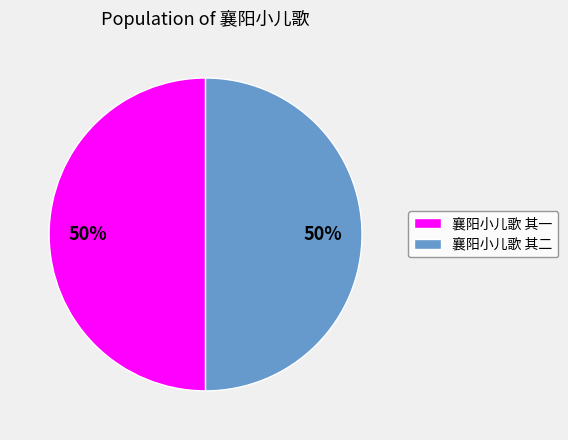

To the nearest percent, what is the average slice percentage?

50%